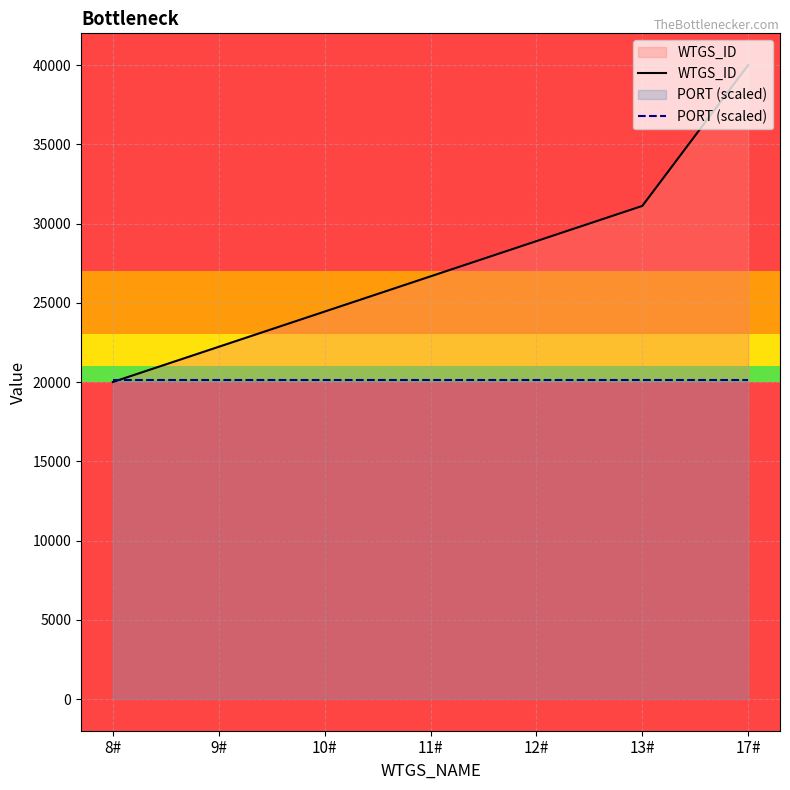

What are all the series names shown in the legend?

WTGS_ID, PORT (scaled)